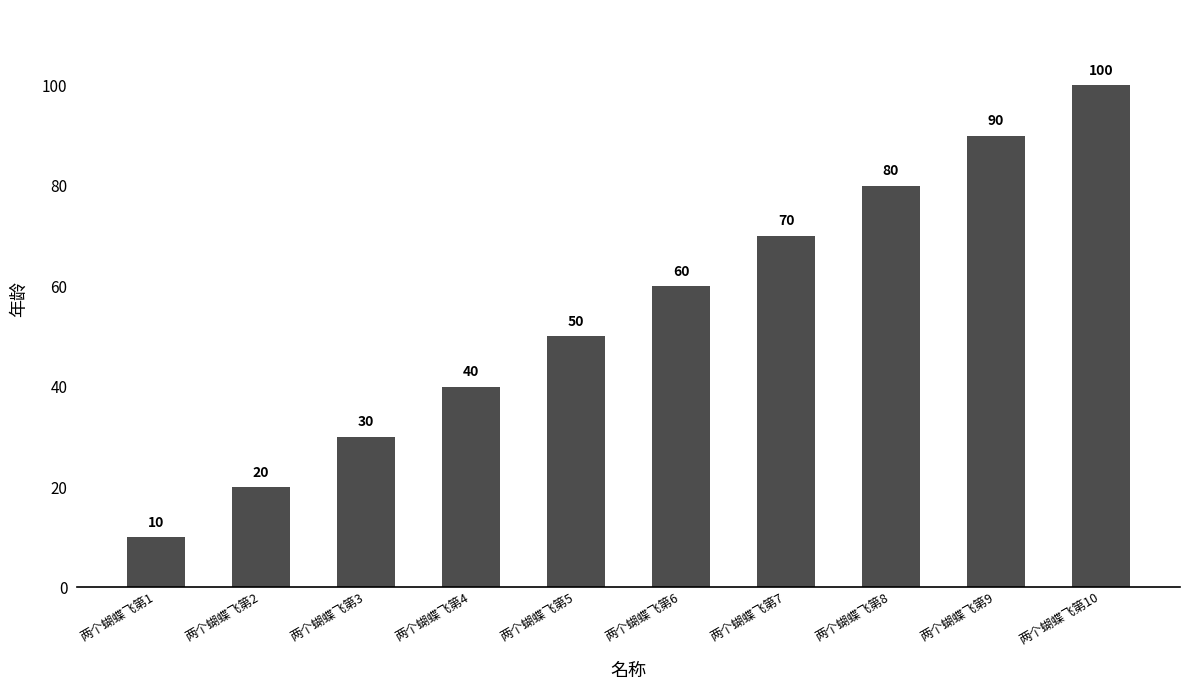

Count the values in the range 30 to 80.

6